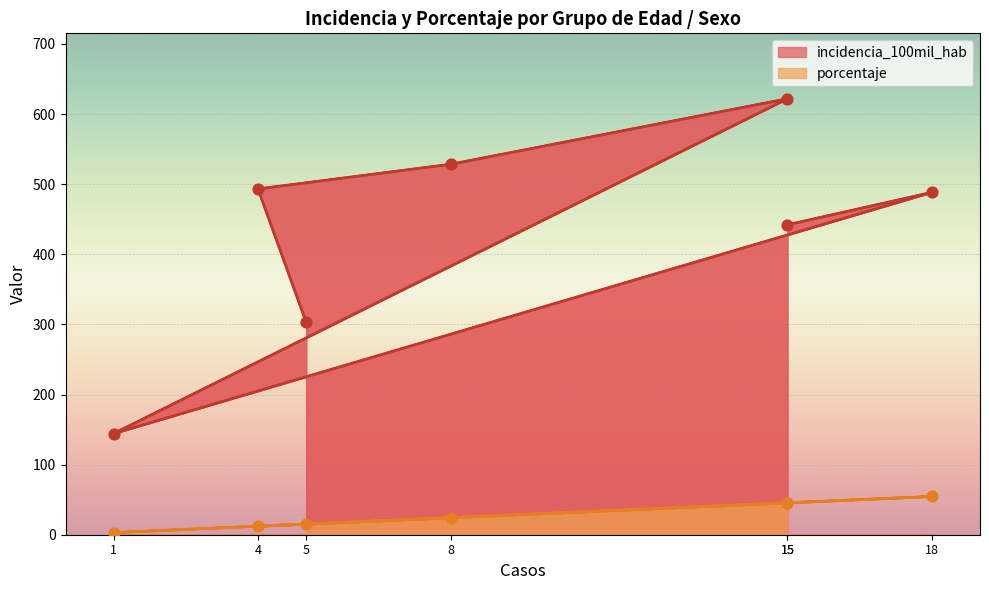

Which series contains the highest Y value?

incidencia_100mil_hab